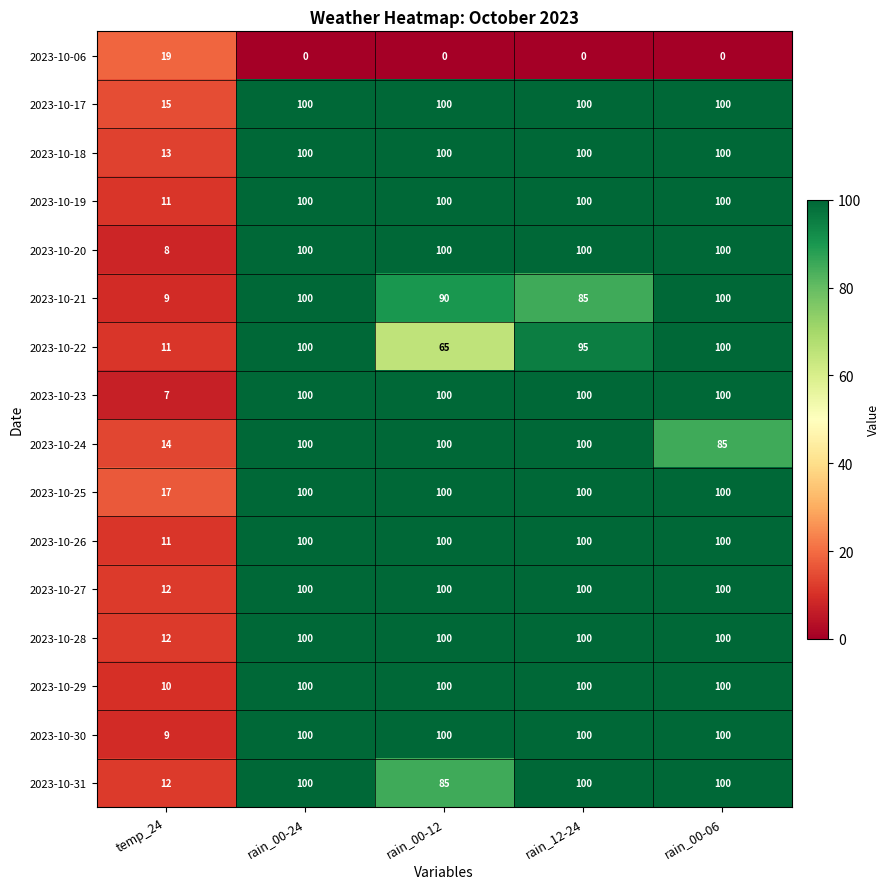

What is the spread (max minus min) of values at rain_12-24?

100